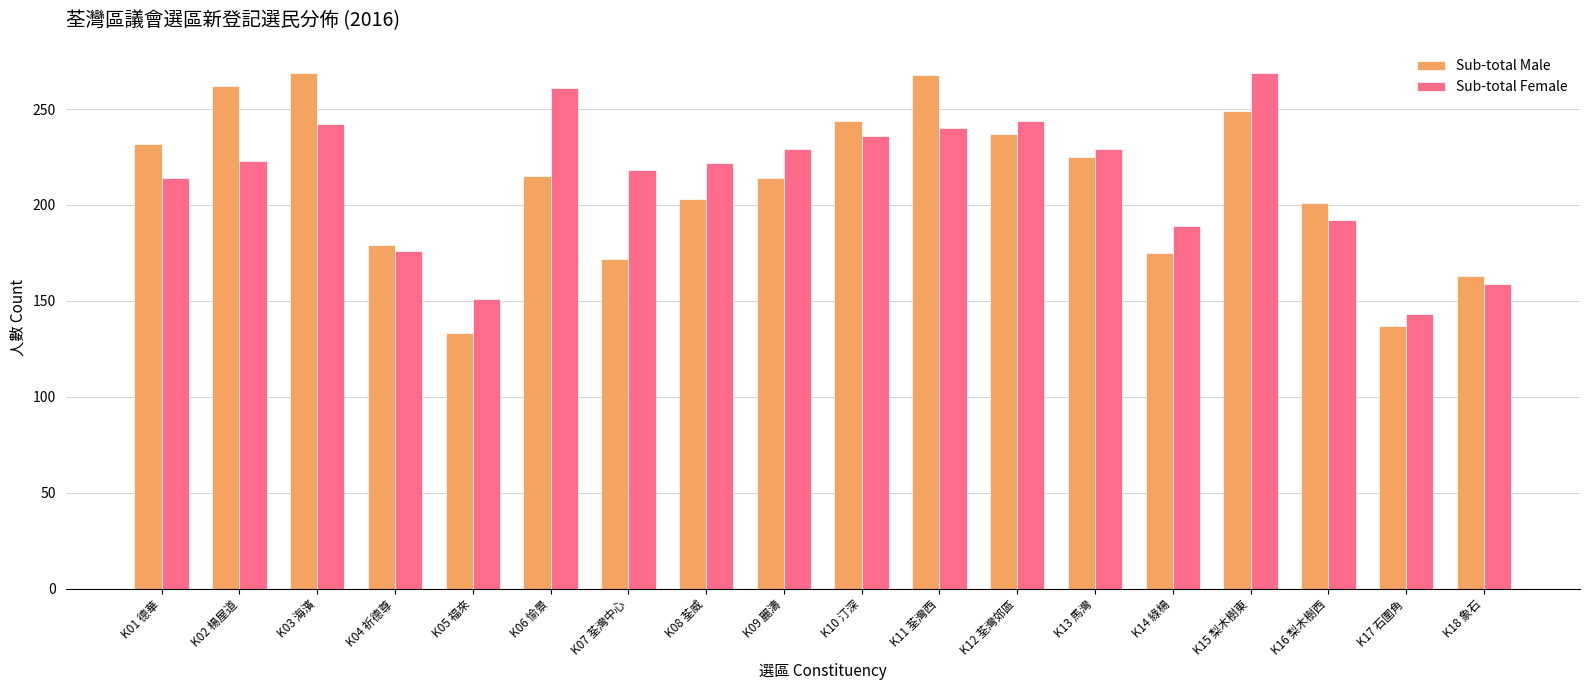

Rank the series at K15 梨木樹東 from highest to lowest value.

Sub-total Female, Sub-total Male